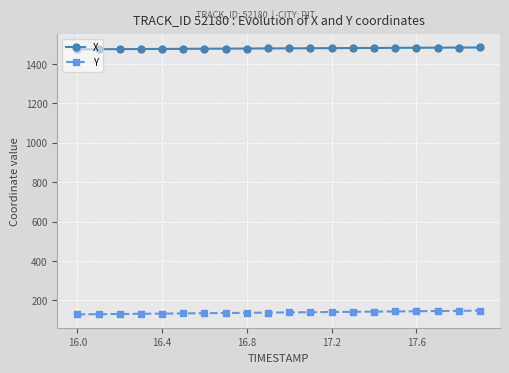

What are all the series names shown in the legend?

X, Y